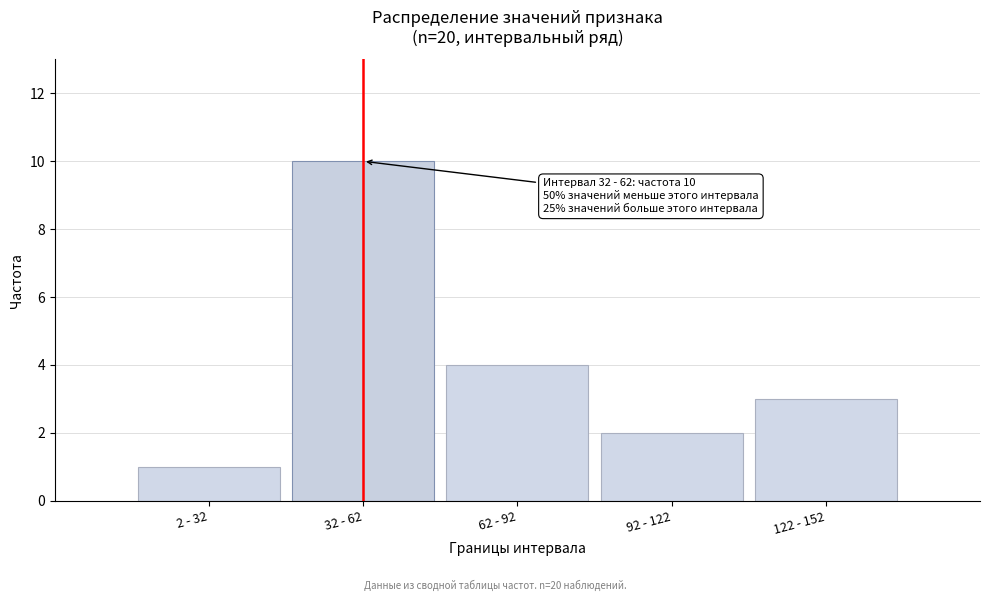

Reading left to right, transcribe all the data shown in this chart.

1	10	4	2	3